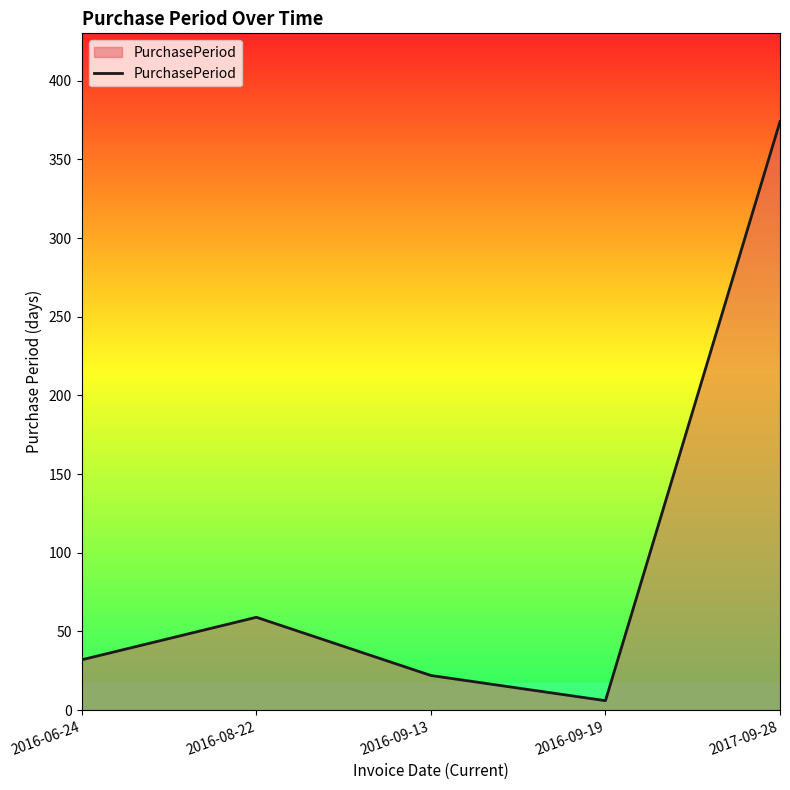

Count the number of categories in the chart.

5